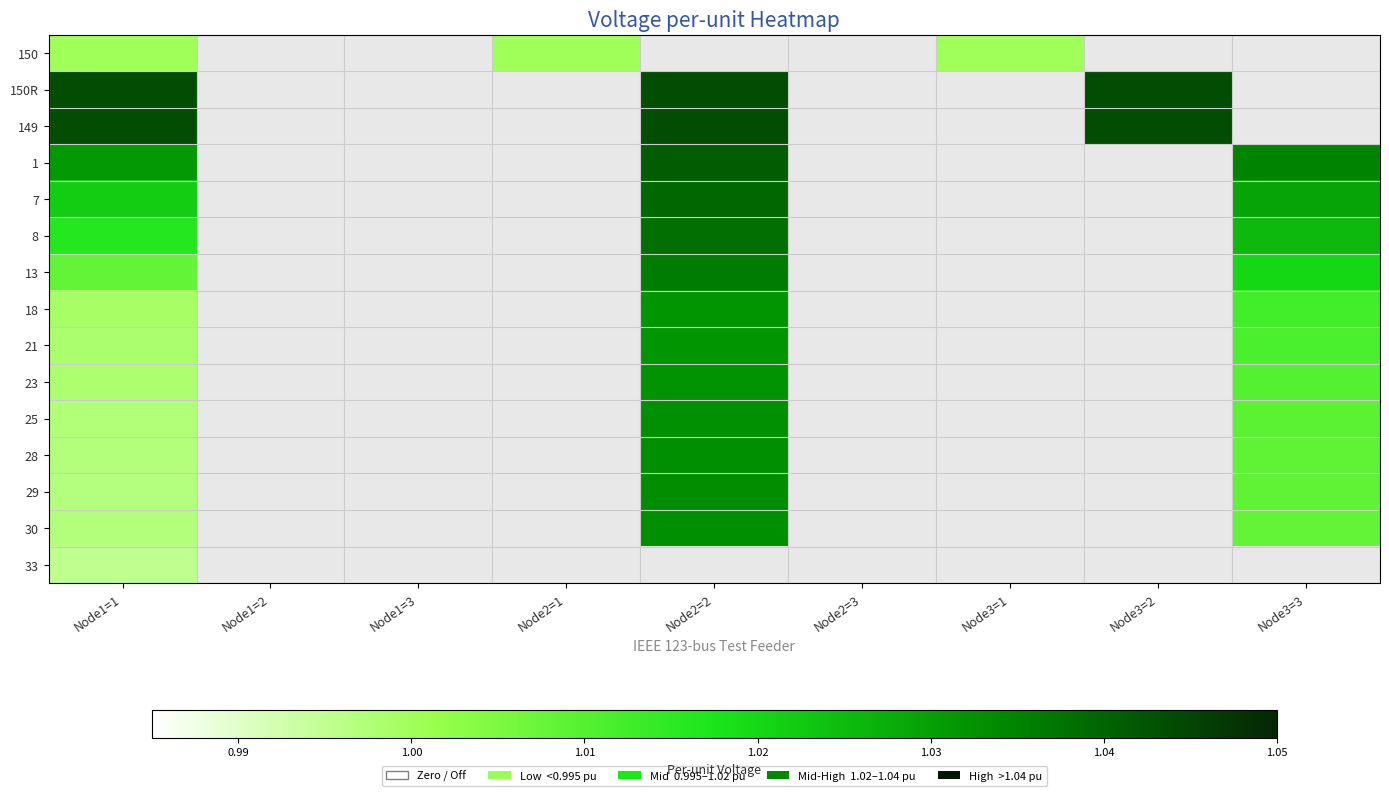

At which label is 150 closest to 0?

Node1=1